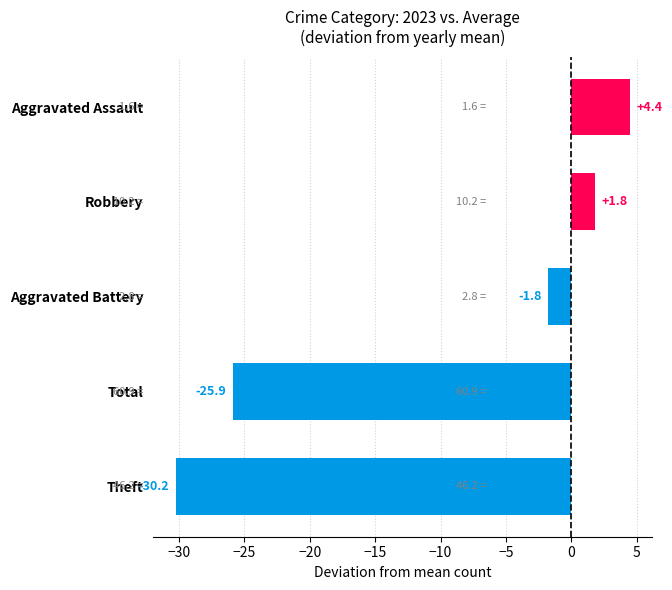

List the labels in order of value, largest first.

Aggravated Assault, Robbery, Aggravated Battery, Total, Theft